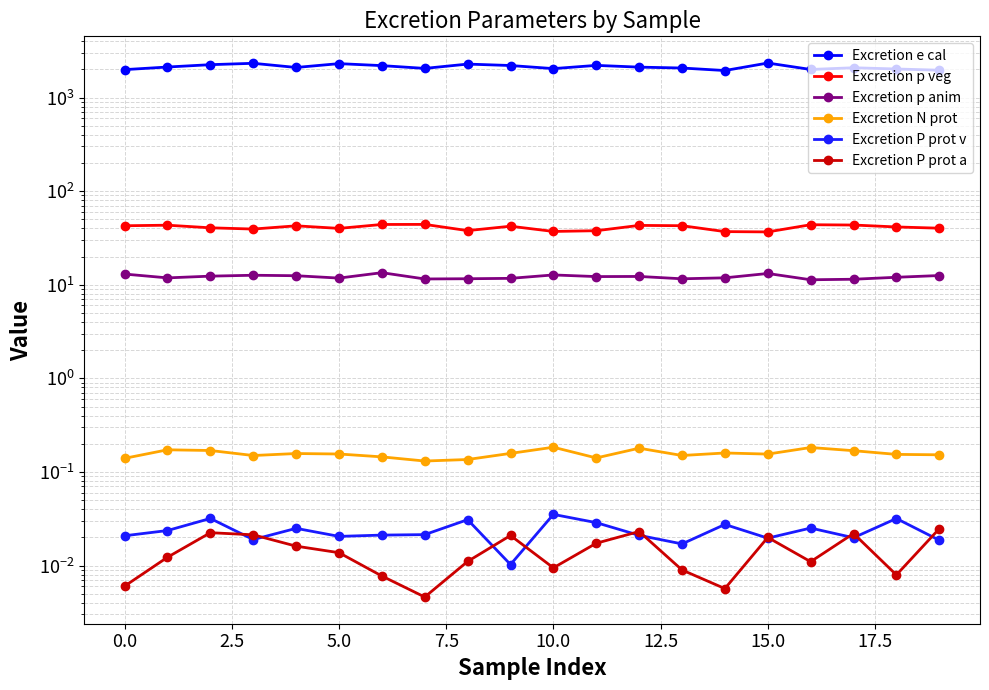

The Excretion P prot a series shows 0.0 at 5.0. True or false?

True